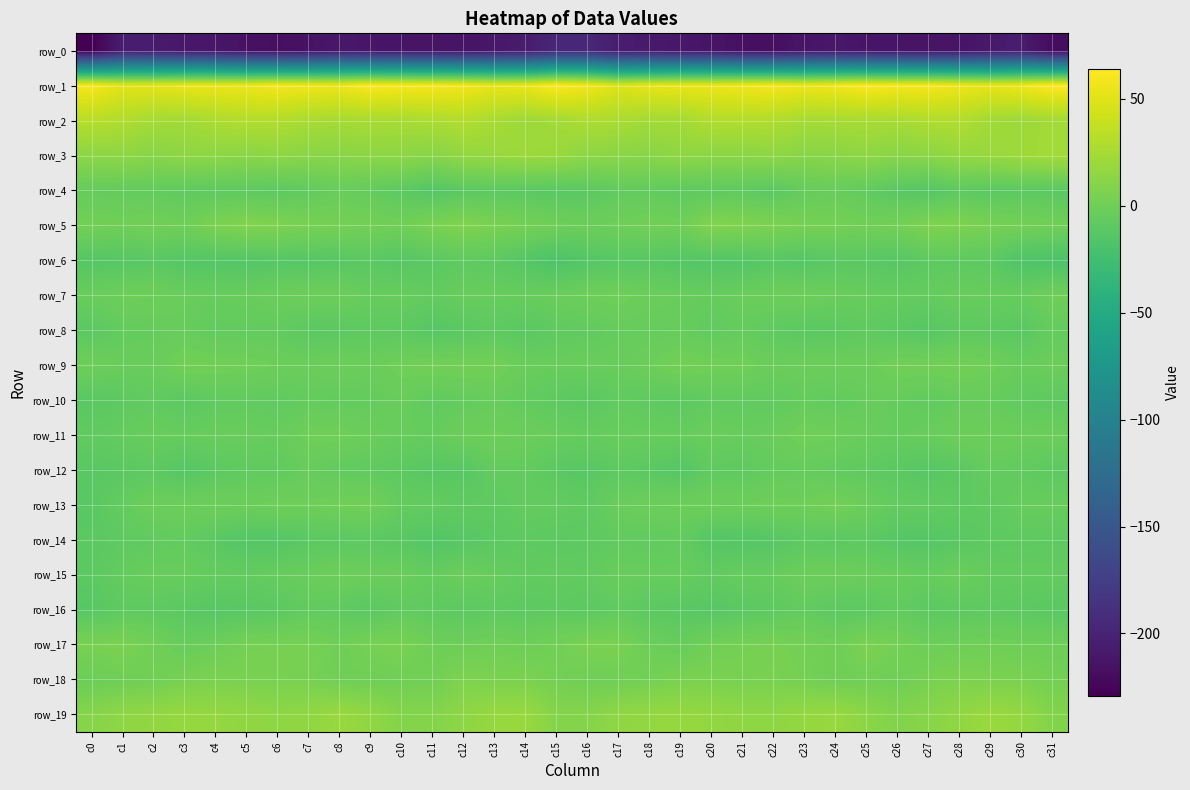

Reading left to right, what are all the values shown in this chart?

row_0: c0=-229.1	c1=-205.9	c2=-207.3	c3=-210.1	c4=-211.1	c5=-215.2	c6=-216.9	c7=-215.0	c8=-209.6	c9=-211.7	c10=-213.0	c11=-213.5	c12=-214.1	c13=-209.9	c14=-206.9	c15=-196.7	c16=-195.9	c17=-206.1	c18=-208.5	c19=-210.2	c20=-212.7	c21=-216.2	c22=-217.4	c23=-212.5	c24=-210.0	c25=-212.6	c26=-212.8	c27=-213.9	c28=-212.9	c29=-208.9	c30=-206.0	c31=-219.8
row_1: c0=60.1	c1=50.5	c2=51.3	c3=54.3	c4=54.8	c5=55.9	c6=59.5	c7=56.9	c8=55.6	c9=62.0	c10=60.2	c11=59.8	c12=58.1	c13=53.6	c14=54.7	c15=62.6	c16=57.9	c17=48.4	c18=53.2	c19=54.3	c20=55.1	c21=57.2	c22=59.4	c23=55.4	c24=57.7	c25=62.2	c26=59.6	c27=59.9	c28=56.4	c29=52.9	c30=56.5	c31=63.8
row_2: c0=32.0	c1=29.3	c2=24.4	c3=23.2	c4=27.4	c5=30.5	c6=29.7	c7=26.0	c8=24.7	c9=26.0	c10=25.4	c11=27.5	c12=30.1	c13=25.7	c14=21.2	c15=23.5	c16=27.7	c17=26.6	c18=23.4	c19=24.0	c20=29.8	c21=30.1	c22=29.3	c23=24.9	c24=25.1	c25=26.0	c26=25.4	c27=28.9	c28=29.6	c29=23.1	c30=21.1	c31=23.5
row_3: c0=13.4	c1=14.4	c2=11.1	c3=14.2	c4=14.0	c5=12.0	c6=14.1	c7=12.0	c8=11.9	c9=13.4	c10=13.7	c11=10.9	c12=16.3	c13=18.2	c14=20.5	c15=19.1	c16=14.0	c17=12.4	c18=11.5	c19=14.8	c20=13.0	c21=12.8	c22=14.1	c23=11.2	c24=12.3	c25=14.5	c26=11.7	c27=12.9	c28=17.4	c29=18.8	c30=21.6	c31=23.7
row_4: c0=-5.0	c1=-6.0	c2=-5.9	c3=-7.9	c4=-8.8	c5=-8.1	c6=-9.8	c7=-7.2	c8=-3.8	c9=-5.8	c10=-9.5	c11=-13.8	c12=-10.1	c13=-9.5	c14=-10.3	c15=-10.8	c16=-10.2	c17=-6.7	c18=-6.3	c19=-8.6	c20=-8.5	c21=-7.9	c22=-10.4	c23=-5.1	c24=-4.1	c25=-7.1	c26=-11.5	c27=-13.3	c28=-8.6	c29=-10.7	c30=-9.7	c31=-10.3
row_5: c0=1.8	c1=0.1	c2=1.4	c3=-0.5	c4=5.7	c5=8.5	c6=6.8	c7=4.2	c8=3.2	c9=1.9	c10=0.5	c11=5.4	c12=8.1	c13=5.0	c14=2.6	c15=-0.3	c16=-1.6	c17=-0.4	c18=1.3	c19=0.3	c20=8.6	c21=7.5	c22=6.0	c23=3.4	c24=3.4	c25=0.6	c26=1.8	c27=7.1	c28=7.0	c29=3.8	c30=2.0	c31=0.6
row_6: c0=-13.0	c1=-12.6	c2=-10.7	c3=-13.4	c4=-13.6	c5=-14.1	c6=-12.5	c7=-13.3	c8=-11.8	c9=-10.3	c10=-12.8	c11=-10.5	c12=-8.2	c13=-9.1	c14=-13.4	c15=-17.7	c16=-13.8	c17=-11.6	c18=-11.8	c19=-13.4	c20=-13.7	c21=-14.3	c22=-11.7	c23=-13.4	c24=-10.7	c25=-11.0	c26=-12.9	c27=-8.8	c28=-8.9	c29=-9.7	c30=-16.4	c31=-17.9
row_7: c0=-3.5	c1=-0.9	c2=-1.0	c3=-3.5	c4=-4.5	c5=-4.0	c6=-2.5	c7=-1.2	c8=-1.6	c9=-4.8	c10=-4.0	c11=-6.6	c12=-3.7	c13=-4.4	c14=-4.5	c15=-2.9	c16=-0.6	c17=0.0	c18=-2.5	c19=-3.6	c20=-5.0	c21=-3.3	c22=-1.7	c23=-1.0	c24=-3.3	c25=-4.4	c26=-5.1	c27=-5.8	c28=-3.5	c29=-4.4	c30=-4.6	c31=-0.4
row_8: c0=-10.1	c1=-5.8	c2=-5.1	c3=-4.3	c4=-6.7	c5=-6.2	c6=-6.6	c7=-10.2	c8=-10.0	c9=-8.6	c10=-9.0	c11=-12.9	c12=-10.6	c13=-8.7	c14=-10.9	c15=-7.9	c16=-7.5	c17=-5.0	c18=-5.1	c19=-4.9	c20=-7.2	c21=-5.4	c22=-8.1	c23=-10.5	c24=-10.1	c25=-7.8	c26=-10.9	c27=-12.6	c28=-9.3	c29=-9.0	c30=-10.9	c31=-5.9
row_9: c0=-0.9	c1=-3.5	c2=-3.6	c3=1.6	c4=0.8	c5=0.1	c6=-1.5	c7=-2.8	c8=-1.5	c9=-2.7	c10=0.1	c11=1.3	c12=1.3	c13=1.3	c14=-3.3	c15=-3.6	c16=-3.1	c17=-4.1	c18=-1.7	c19=2.2	c20=0.1	c21=0.3	c22=-2.8	c23=-2.1	c24=-2.0	c25=-2.3	c26=1.2	c27=1.0	c28=1.8	c29=-0.2	c30=-4.0	c31=-2.2
row_10: c0=-11.0	c1=-8.9	c2=-6.8	c3=-10.2	c4=-7.4	c5=-7.0	c6=-8.0	c7=-5.7	c8=-6.4	c9=-5.5	c10=-3.7	c11=-7.5	c12=-5.9	c13=-4.5	c14=-6.6	c15=-9.2	c16=-10.4	c17=-6.9	c18=-8.2	c19=-9.7	c20=-6.8	c21=-7.3	c22=-7.5	c23=-5.2	c24=-6.9	c25=-4.4	c26=-5.0	c27=-7.4	c28=-4.9	c29=-5.0	c30=-7.5	c31=-8.9
row_11: c0=-7.4	c1=-5.4	c2=-3.8	c3=-4.7	c4=-3.7	c5=-3.5	c6=-4.7	c7=-0.2	c8=0.0	c9=-2.7	c10=-4.4	c11=-5.1	c12=-1.8	c13=-0.8	c14=-2.1	c15=-3.9	c16=-5.3	c17=-3.8	c18=-4.3	c19=-4.5	c20=-3.2	c21=-4.3	c22=-3.3	c23=0.7	c24=-0.8	c25=-3.7	c26=-5.1	c27=-3.7	c28=-1.3	c29=-1.2	c30=-2.2	c31=-2.4
row_12: c0=-11.2	c1=-10.5	c2=-8.7	c3=-13.3	c4=-9.7	c5=-7.5	c6=-7.5	c7=-4.3	c8=-7.1	c9=-7.4	c10=-9.5	c11=-11.8	c12=-11.9	c13=-6.5	c14=-6.3	c15=-10.5	c16=-12.0	c17=-8.6	c18=-10.4	c19=-13.2	c20=-7.6	c21=-8.5	c22=-5.7	c23=-5.1	c24=-6.9	c25=-8.2	c26=-10.3	c27=-12.6	c28=-10.1	c29=-5.6	c30=-7.2	c31=-9.2
row_13: c0=-10.8	c1=-5.7	c2=-1.5	c3=-1.6	c4=-0.9	c5=-1.8	c6=-0.3	c7=-1.0	c8=0.3	c9=0.7	c10=-5.8	c11=-6.2	c12=-8.0	c13=-8.2	c14=-6.0	c15=-6.0	c16=-8.1	c17=-2.8	c18=-2.0	c19=-1.0	c20=-1.3	c21=-1.5	c22=-0.4	c23=-0.9	c24=1.8	c25=-2.1	c26=-6.5	c27=-6.5	c28=-8.4	c29=-7.8	c30=-4.5	c31=-4.3
row_14: c0=-10.4	c1=-8.5	c2=-7.3	c3=-6.1	c4=-10.5	c5=-14.1	c6=-13.5	c7=-10.2	c8=-10.0	c9=-9.6	c10=-11.1	c11=-14.4	c12=-12.1	c13=-10.2	c14=-8.5	c15=-9.9	c16=-9.0	c17=-7.2	c18=-6.9	c19=-6.8	c20=-13.0	c21=-13.7	c22=-12.6	c23=-9.4	c24=-10.3	c25=-9.3	c26=-13.0	c27=-13.5	c28=-11.3	c29=-9.2	c30=-8.7	c31=-8.5
row_15: c0=-9.6	c1=-5.5	c2=-3.8	c3=-4.2	c4=-5.7	c5=-6.3	c6=-4.8	c7=-3.3	c8=-0.9	c9=-2.4	c10=-2.8	c11=-5.8	c12=-2.3	c13=-4.7	c14=-6.9	c15=-6.3	c16=-6.9	c17=-3.5	c18=-4.2	c19=-4.2	c20=-7.0	c21=-4.8	c22=-5.0	c23=-1.6	c24=-1.7	c25=-2.5	c26=-3.8	c27=-5.1	c28=-2.1	c29=-6.0	c30=-6.6	c31=-6.3
row_16: c0=-12.3	c1=-8.6	c2=-8.7	c3=-10.5	c4=-12.4	c5=-11.4	c6=-10.1	c7=-6.7	c8=-8.3	c9=-10.7	c10=-7.2	c11=-8.3	c12=-9.9	c13=-8.3	c14=-9.4	c15=-8.9	c16=-9.9	c17=-7.1	c18=-9.9	c19=-10.9	c20=-12.6	c21=-10.5	c22=-8.9	c23=-6.4	c24=-9.9	c25=-9.7	c26=-6.8	c27=-9.8	c28=-9.3	c29=-8.4	c30=-9.3	c31=-10.9
row_17: c0=4.3	c1=5.3	c2=0.8	c3=-4.1	c4=-1.4	c5=2.7	c6=3.1	c7=3.4	c8=-0.2	c9=3.4	c10=4.7	c11=-0.9	c12=-0.9	c13=0.6	c14=-0.8	c15=1.2	c16=5.1	c17=4.8	c18=-1.5	c19=-4.1	c20=0.9	c21=2.7	c22=3.7	c23=2.1	c24=-0.1	c25=5.5	c26=2.4	c27=-1.6	c28=-0.3	c29=0.4	c30=-0.6	c31=-0.6
row_18: c0=-2.0	c1=0.1	c2=1.0	c3=4.4	c4=5.7	c5=4.8	c6=4.7	c7=4.0	c8=0.8	c9=0.2	c10=0.8	c11=1.4	c12=7.2	c13=5.6	c14=5.8	c15=2.5	c16=0.3	c17=0.6	c18=2.3	c19=5.3	c20=5.5	c21=4.2	c22=4.7	c23=3.0	c24=-0.1	c25=1.1	c26=0.1	c27=4.3	c28=6.6	c29=5.8	c30=5.3	c31=2.4
row_19: c0=10.4	c1=14.4	c2=16.0	c3=17.8	c4=17.2	c5=15.3	c6=14.2	c7=15.4	c8=19.0	c9=15.2	c10=9.3	c11=9.4	c12=14.0	c13=18.1	c14=18.9	c15=9.8	c16=9.7	c17=15.1	c18=16.7	c19=18.0	c20=16.5	c21=14.5	c22=14.2	c23=17.0	c24=18.6	c25=12.7	c26=8.4	c27=11.1	c28=15.4	c29=19.5	c30=16.8	c31=8.7